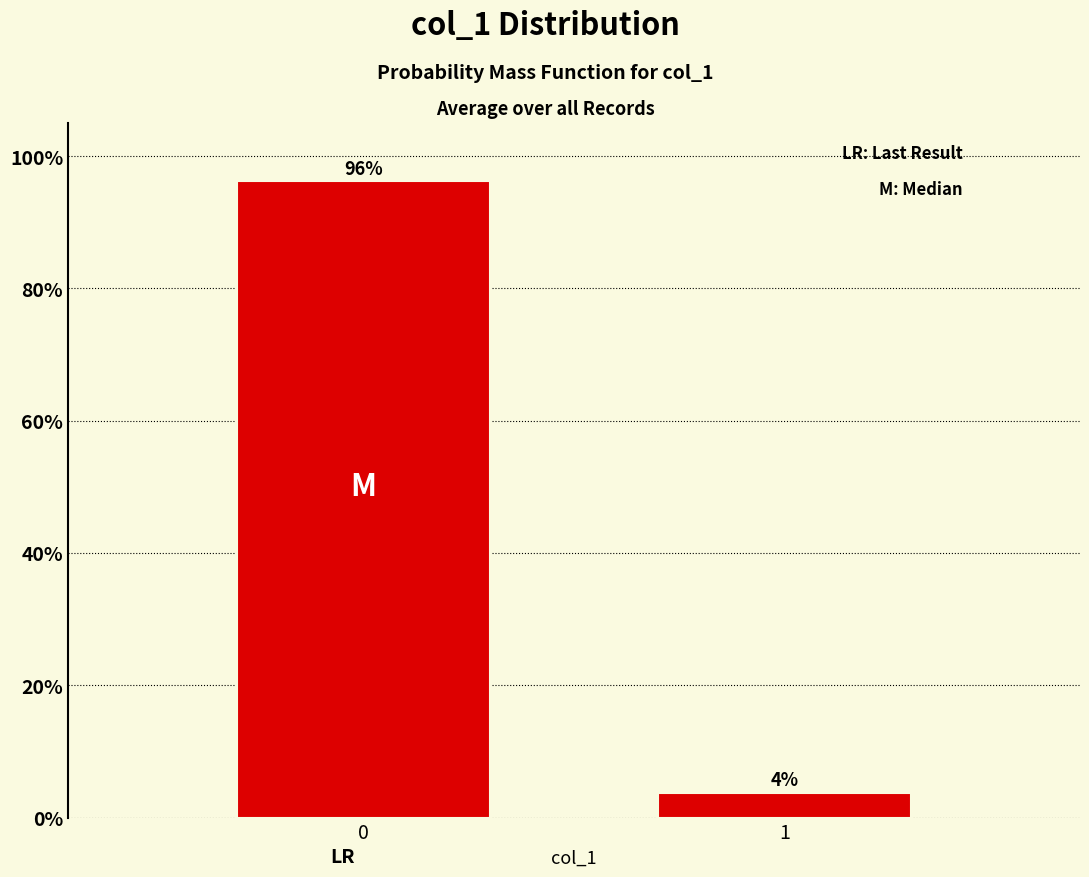

The chart shows a value of 96.2 at 0. True or false?

True